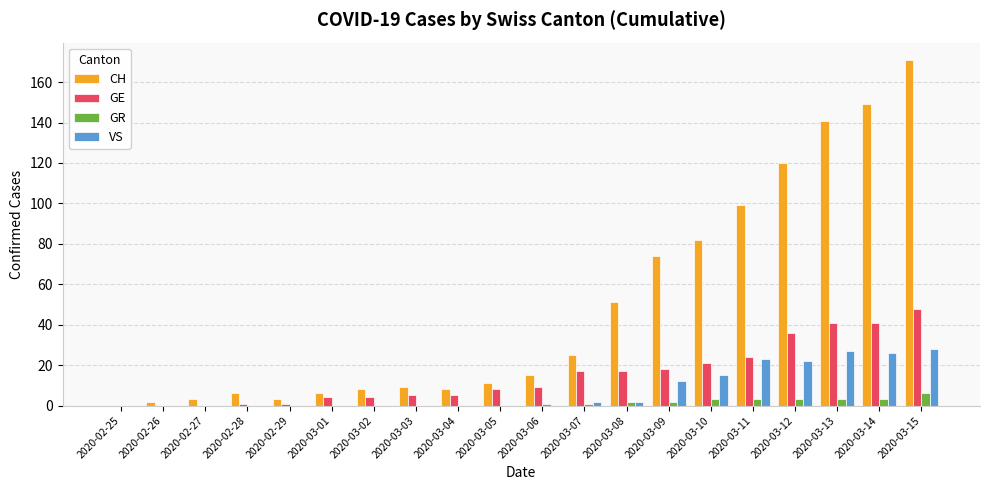

Between 2020-03-05 and 2020-03-08, which series saw the biggest shift?

CH